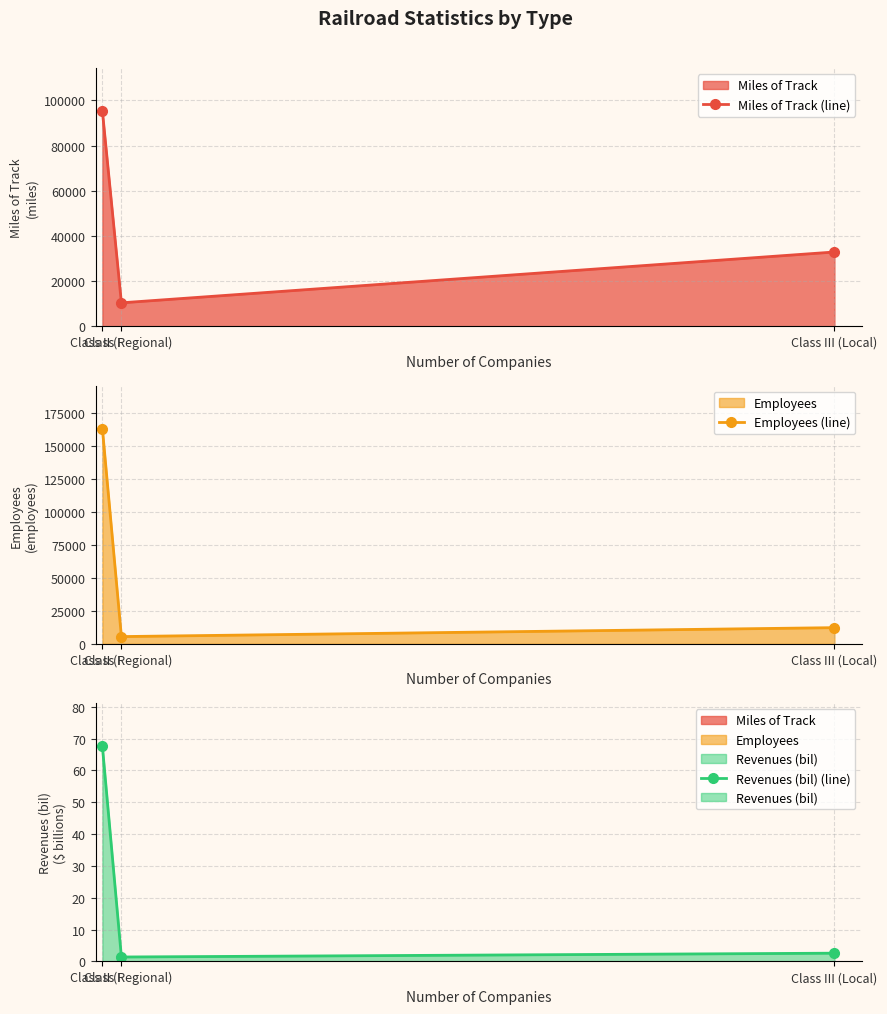

Where does the Revenues (bil) (line) series first go above 2?

Class I